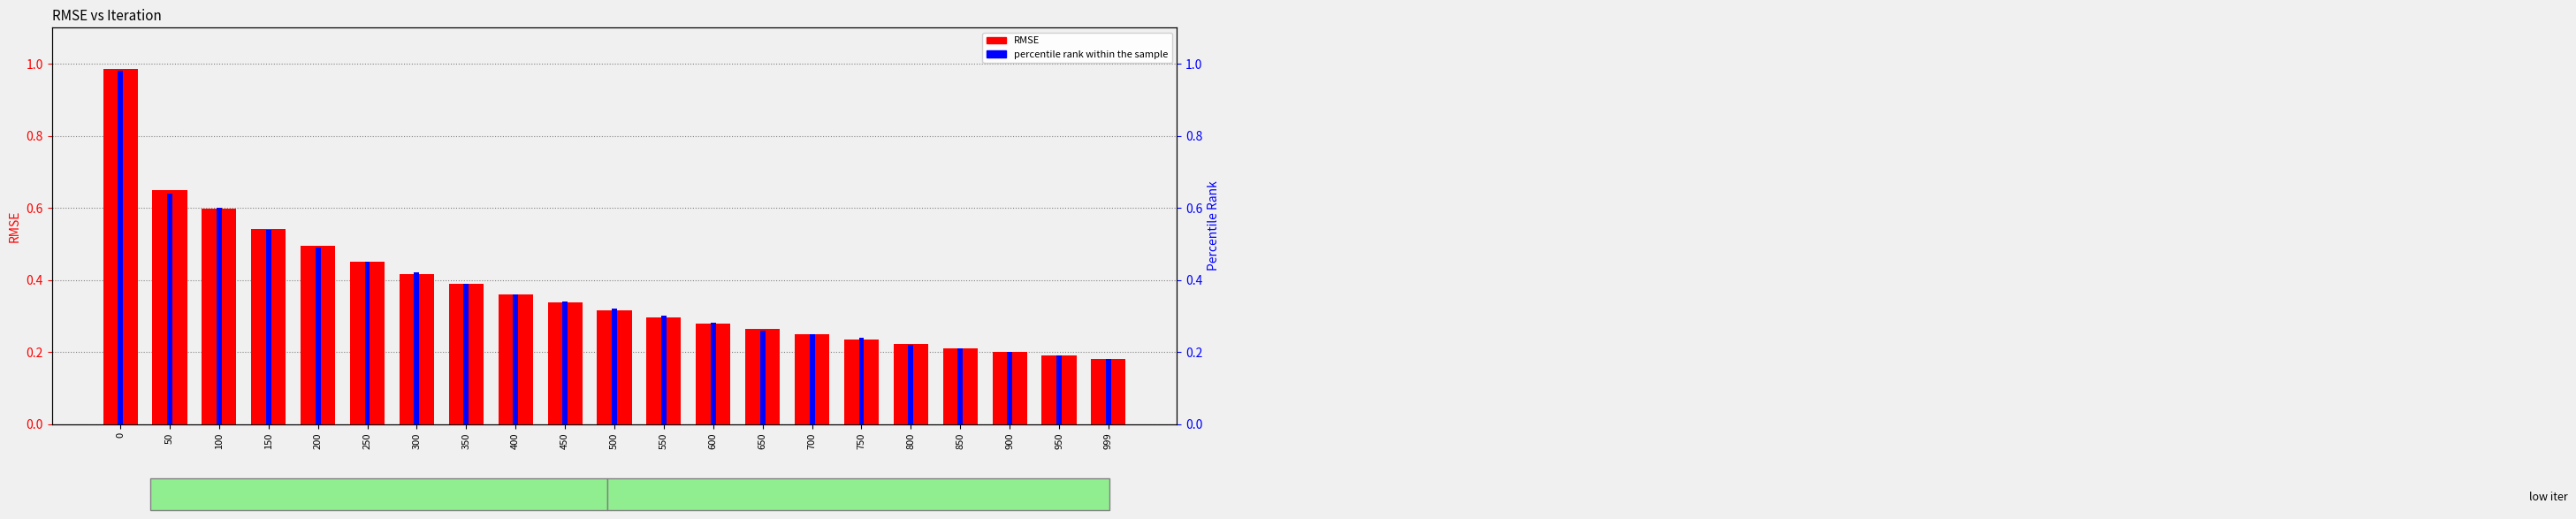

What is the total value across all series at 450?

0.7